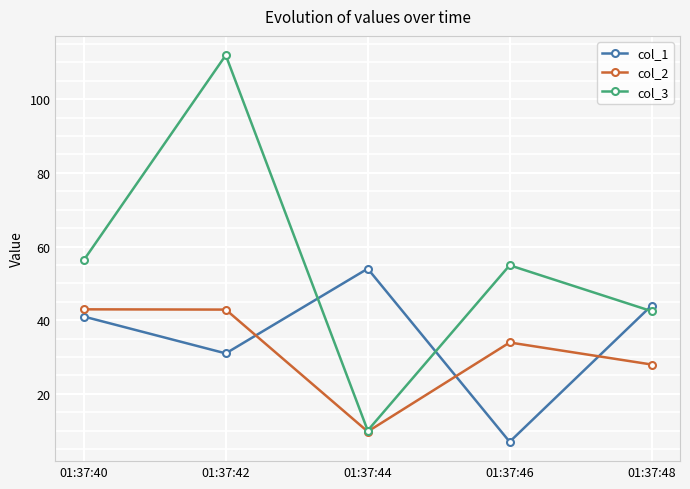

True or false: col_1 has more than 1 points higher than both neighbors.

False